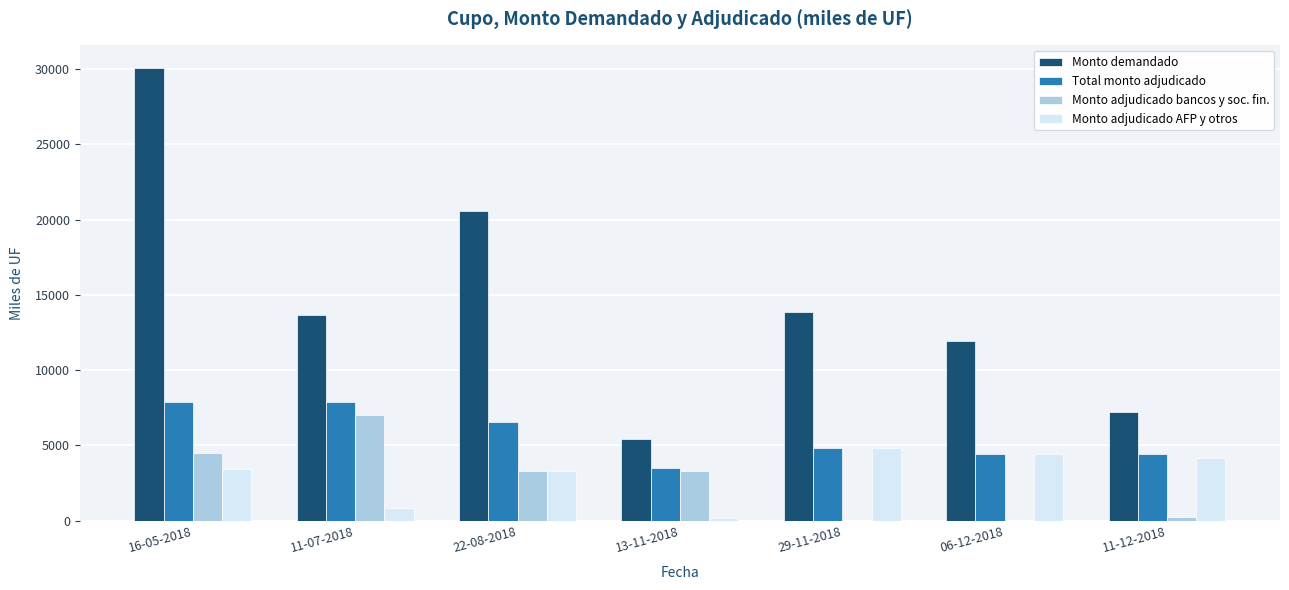

The Total monto adjudicado series shows 4400 at 06-12-2018. True or false?

True